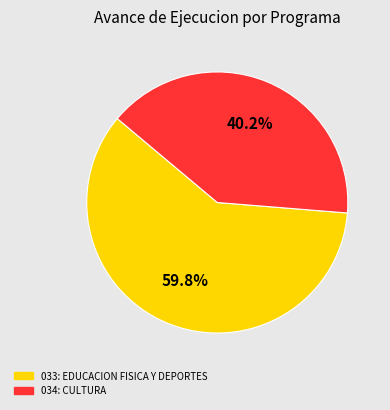

True or false: 033: EDUCACION FISICA Y DEPORTES accounts for 73% of the total.

False